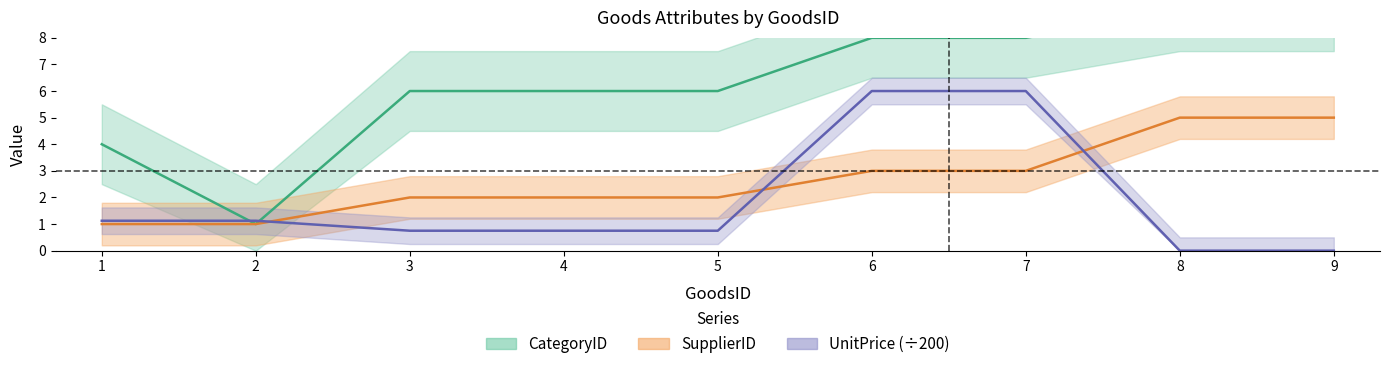

How many lines are shown in the chart?

3